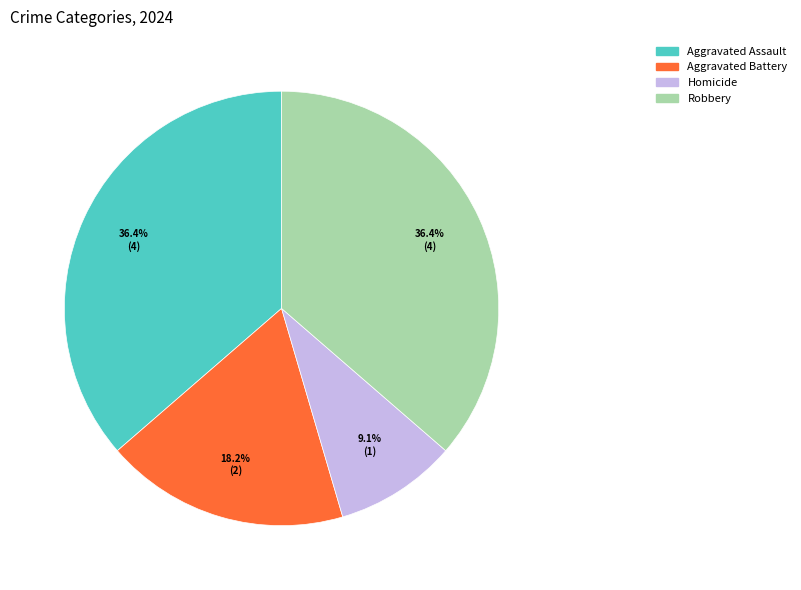

Approximately how many times larger is the value at Aggravated Battery compared to Aggravated Assault?

0.5